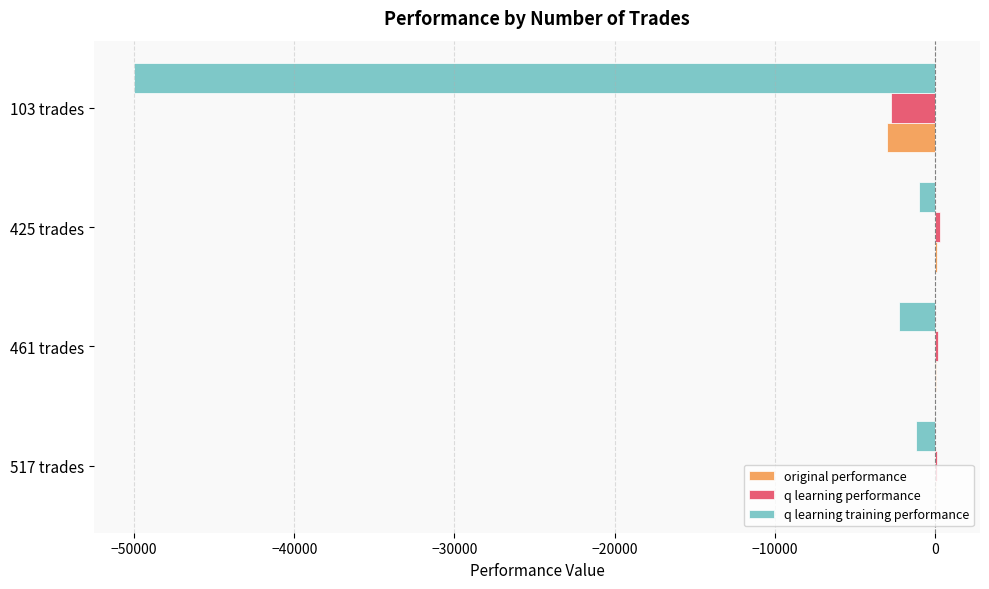

What is the total value across all series at 103 trades?

-55672.1